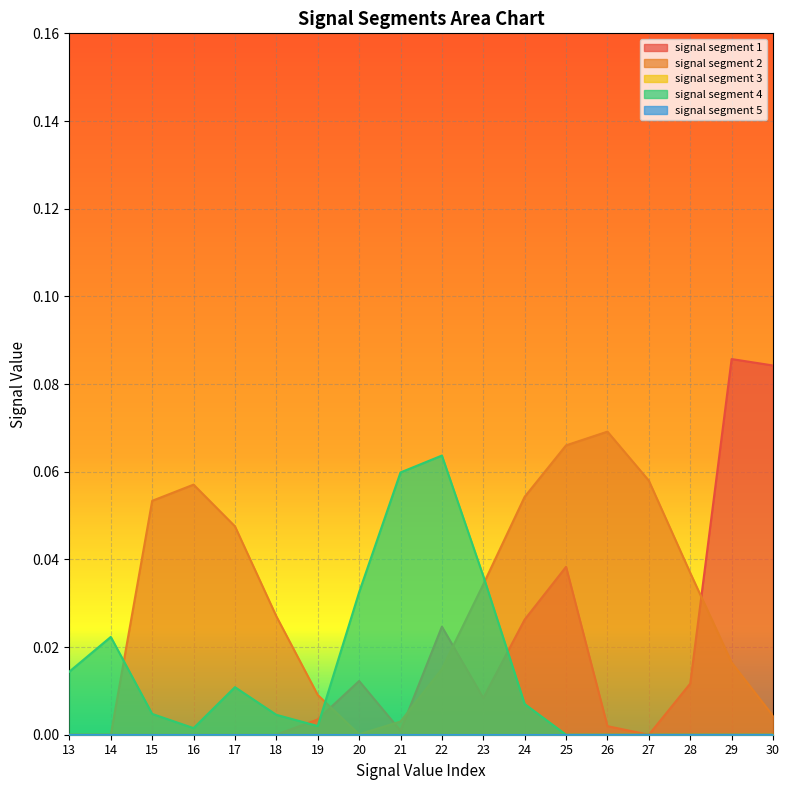

At which category is the sum across all series the highest?

25